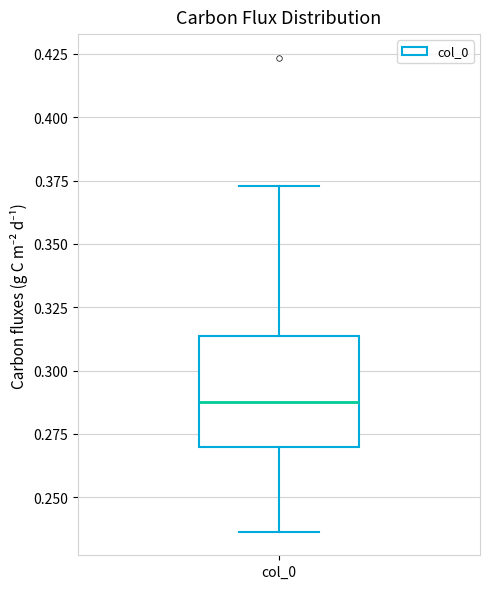

Where does the median line of the box for col_0 sit on the y-axis? The values are not printed on the chart, so give them approximately, as read against the axis.

0.290